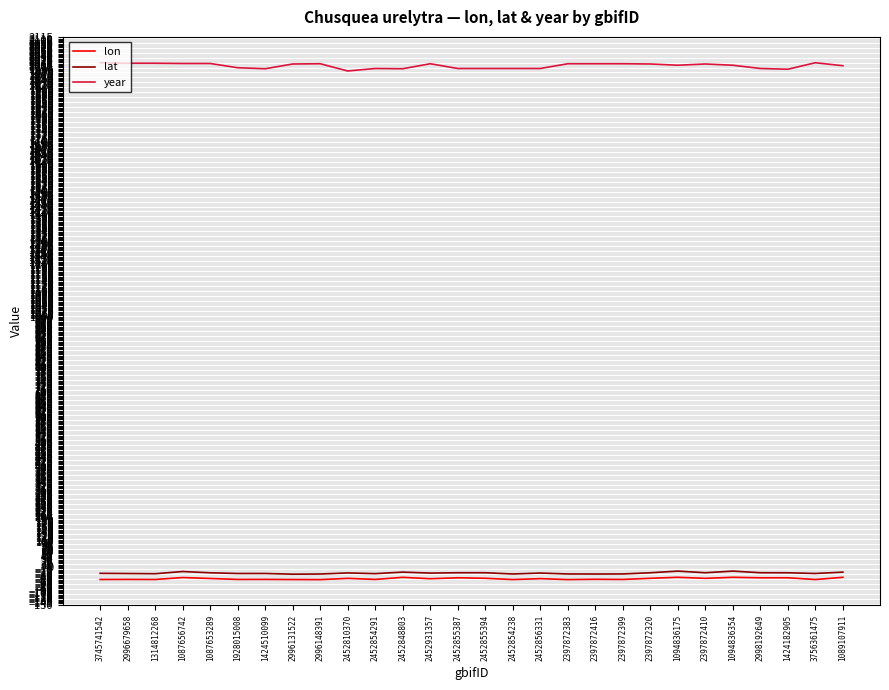

What is the total value across all series at 2996148391?

1932.7